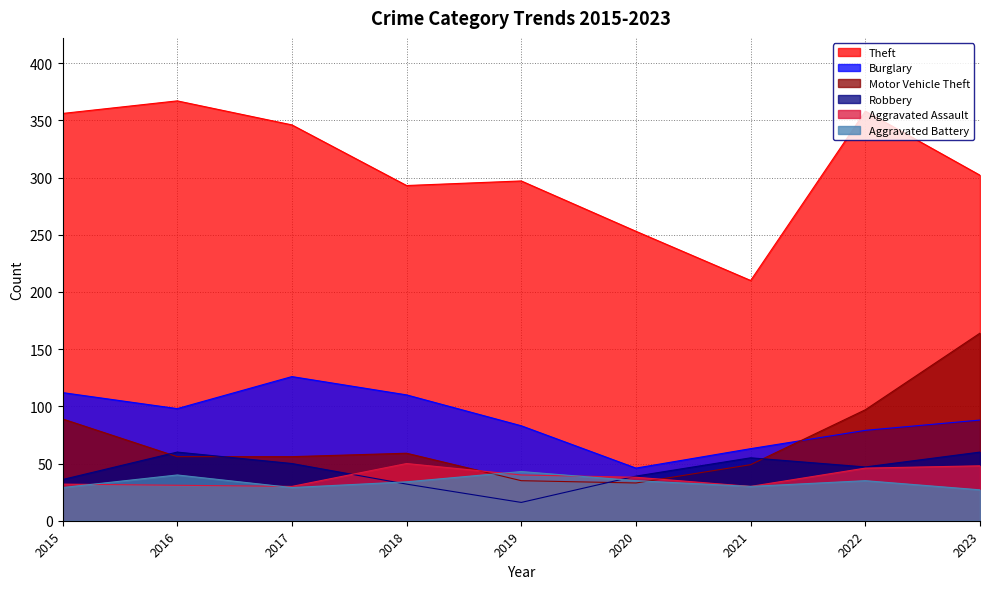

Which has a higher value, 2022 or 2021?

2022